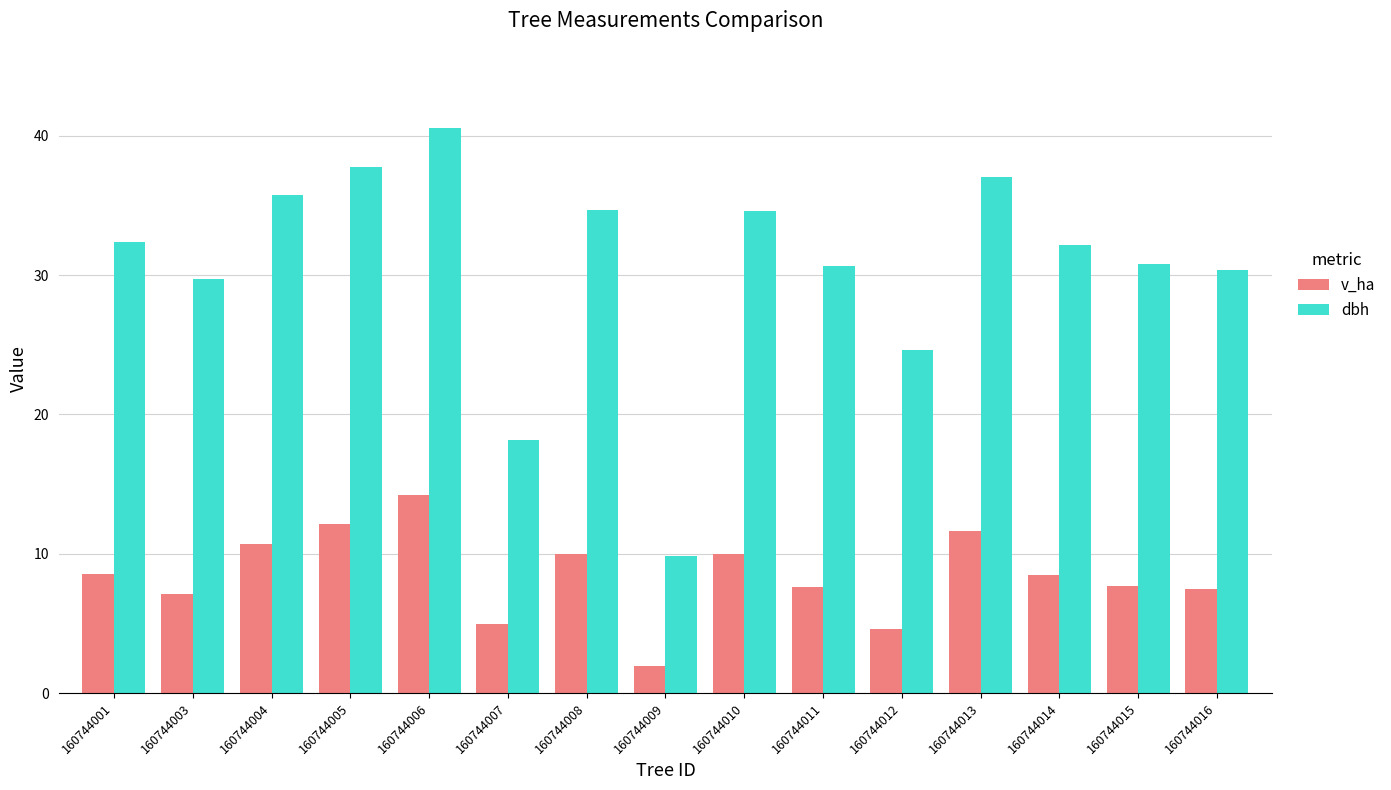

How many series are shown in this chart?

2